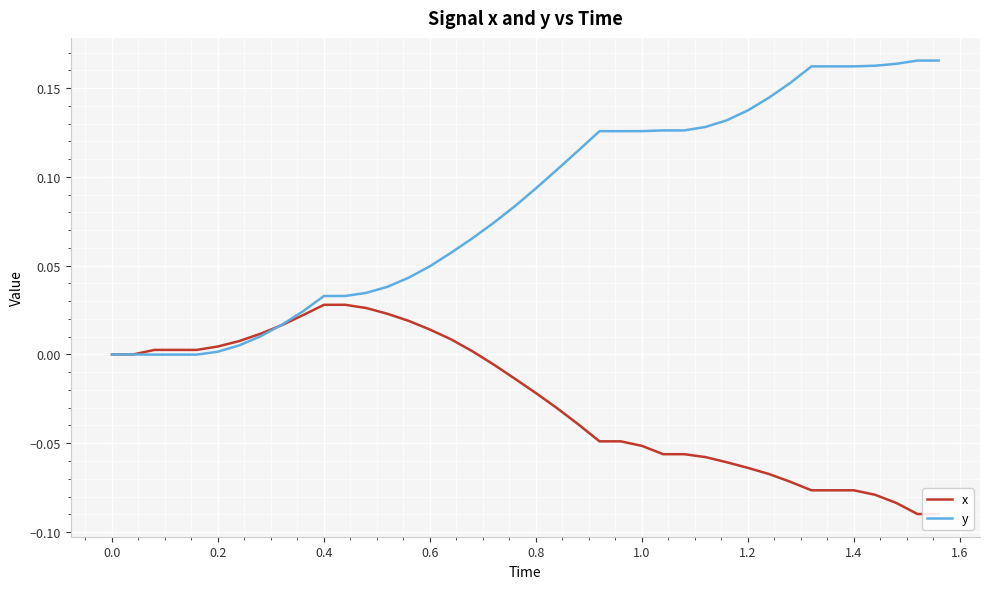

Is it true that x equals 0.0 at 0.4?

True